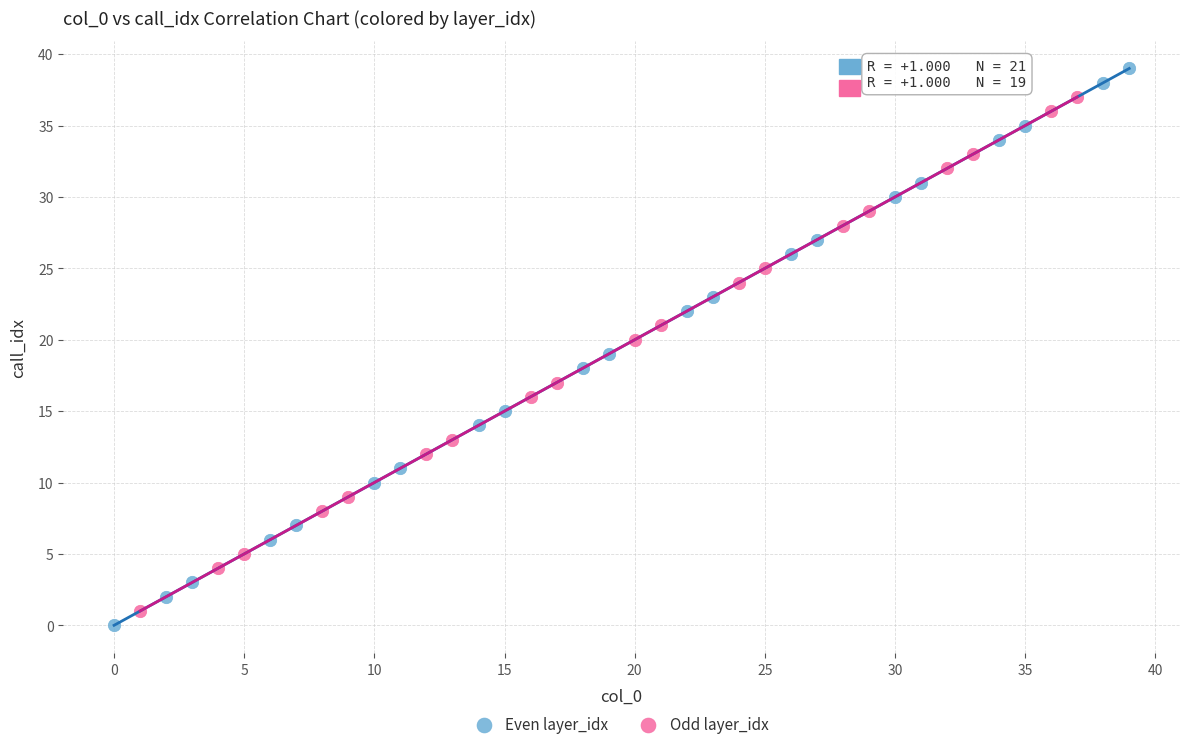

Which series contains the highest Y value?

Even layer_idx